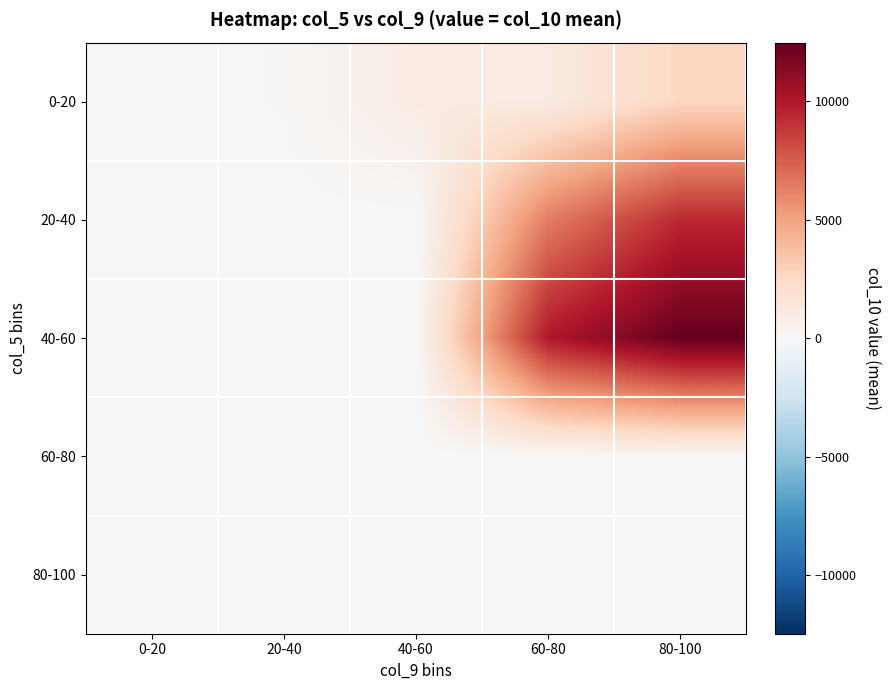

Rank the series by their maximum value, from highest to lowest.

40-60, 20-40, 0-20, 60-80, 80-100